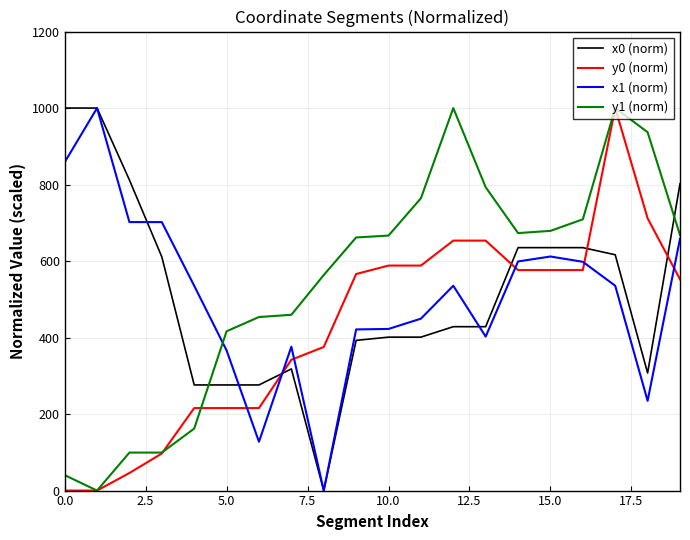

How many lines are shown in the chart?

4